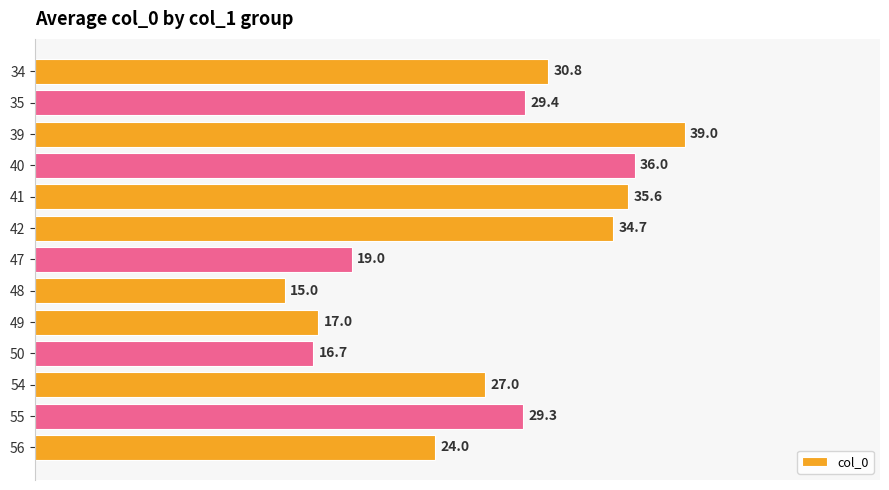

Rank the categories by value from highest to lowest.

39, 40, 41, 42, 34, 35, 55, 54, 56, 47, 49, 50, 48